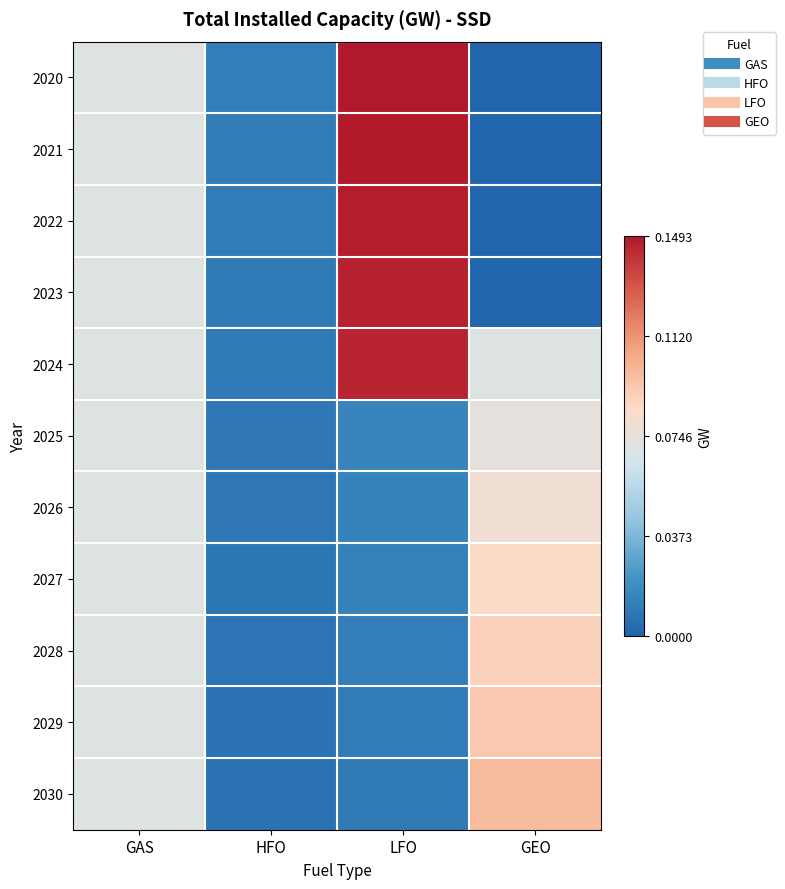

Reading left to right, extract all data points from this chart.

2020: GAS=0.1	HFO=0.0	LFO=0.1	GEO=0.0
2021: GAS=0.1	HFO=0.0	LFO=0.1	GEO=0.0
2022: GAS=0.1	HFO=0.0	LFO=0.1	GEO=0.0
2023: GAS=0.1	HFO=0.0	LFO=0.1	GEO=0.0
2024: GAS=0.1	HFO=0.0	LFO=0.1	GEO=0.1
2025: GAS=0.1	HFO=0.0	LFO=0.0	GEO=0.1
2026: GAS=0.1	HFO=0.0	LFO=0.0	GEO=0.1
2027: GAS=0.1	HFO=0.0	LFO=0.0	GEO=0.1
2028: GAS=0.1	HFO=0.0	LFO=0.0	GEO=0.1
2029: GAS=0.1	HFO=0.0	LFO=0.0	GEO=0.1
2030: GAS=0.1	HFO=0.0	LFO=0.0	GEO=0.1